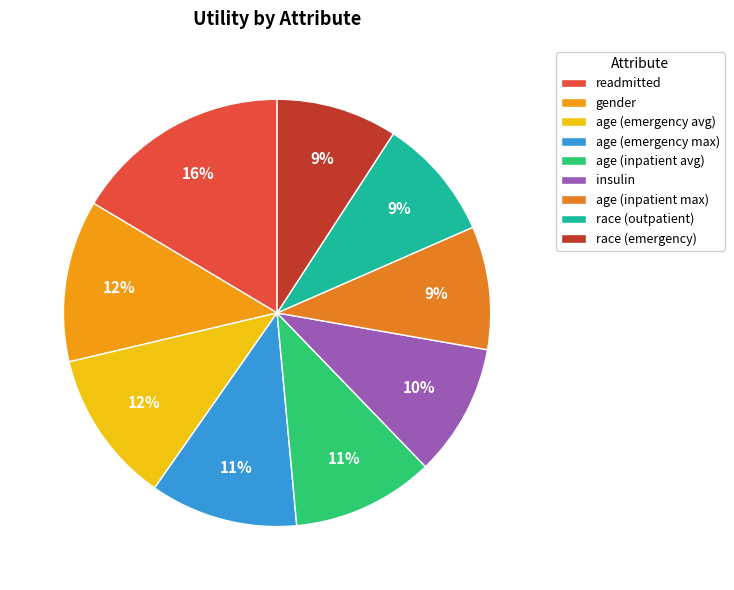

To the nearest percent, what percentage of the pie is gender?

12%